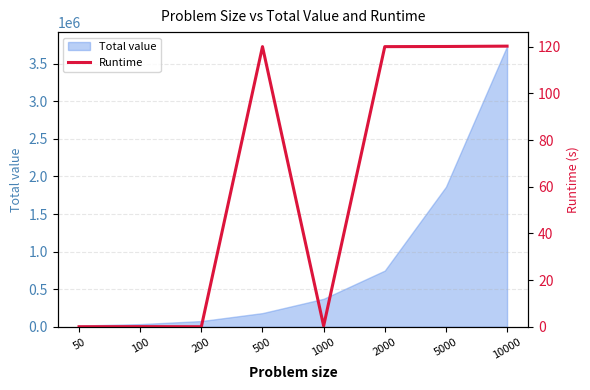

Which has a higher value, 500 or 10000?

10000